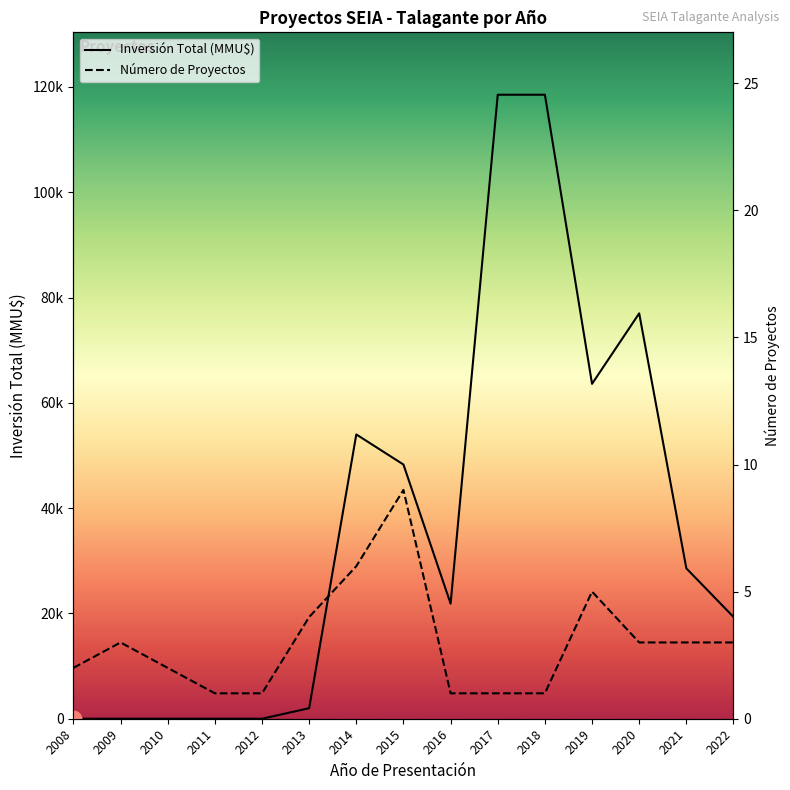

Between which two adjacent categories do Número de Proyectos and Inversión Total (MMU$) first intersect?

2012 and 2013